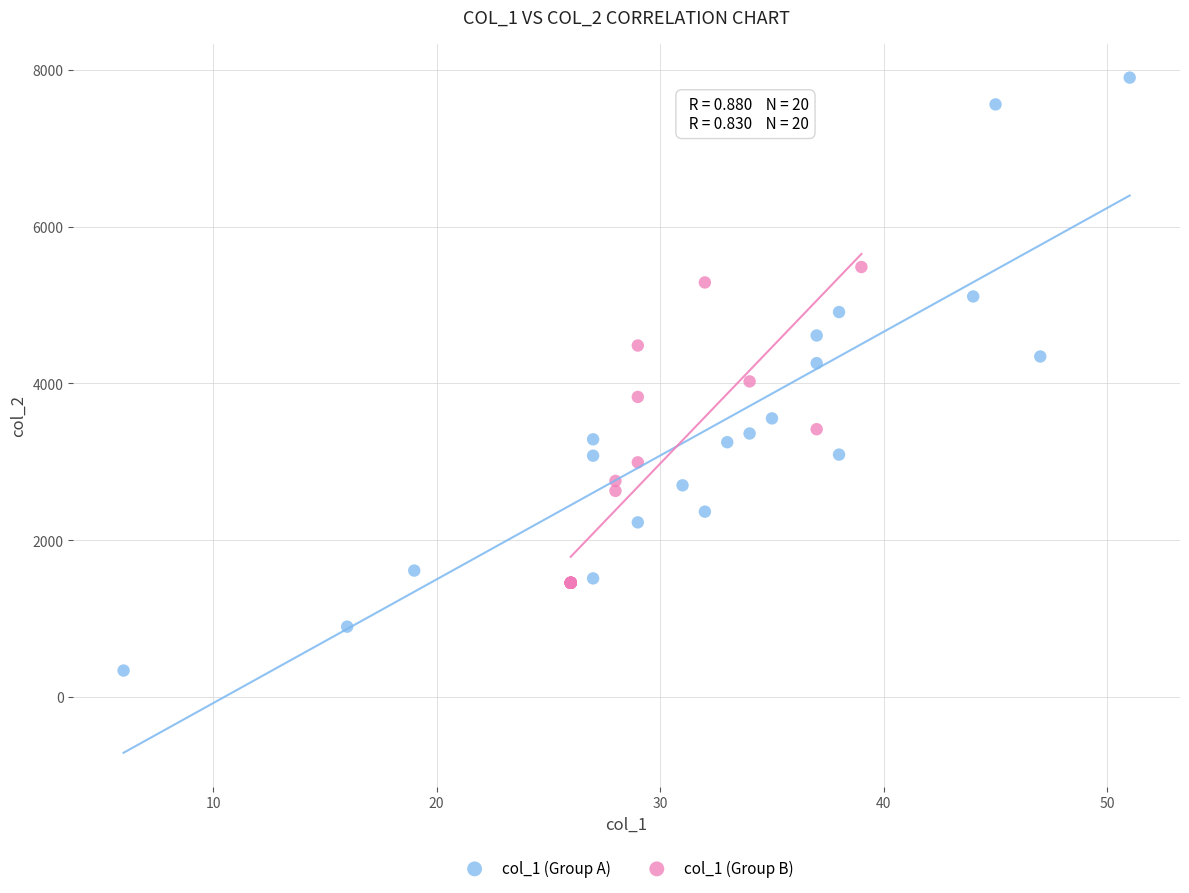

What are all the series names shown in the legend?

col_1 (Group A), col_1 (Group B)